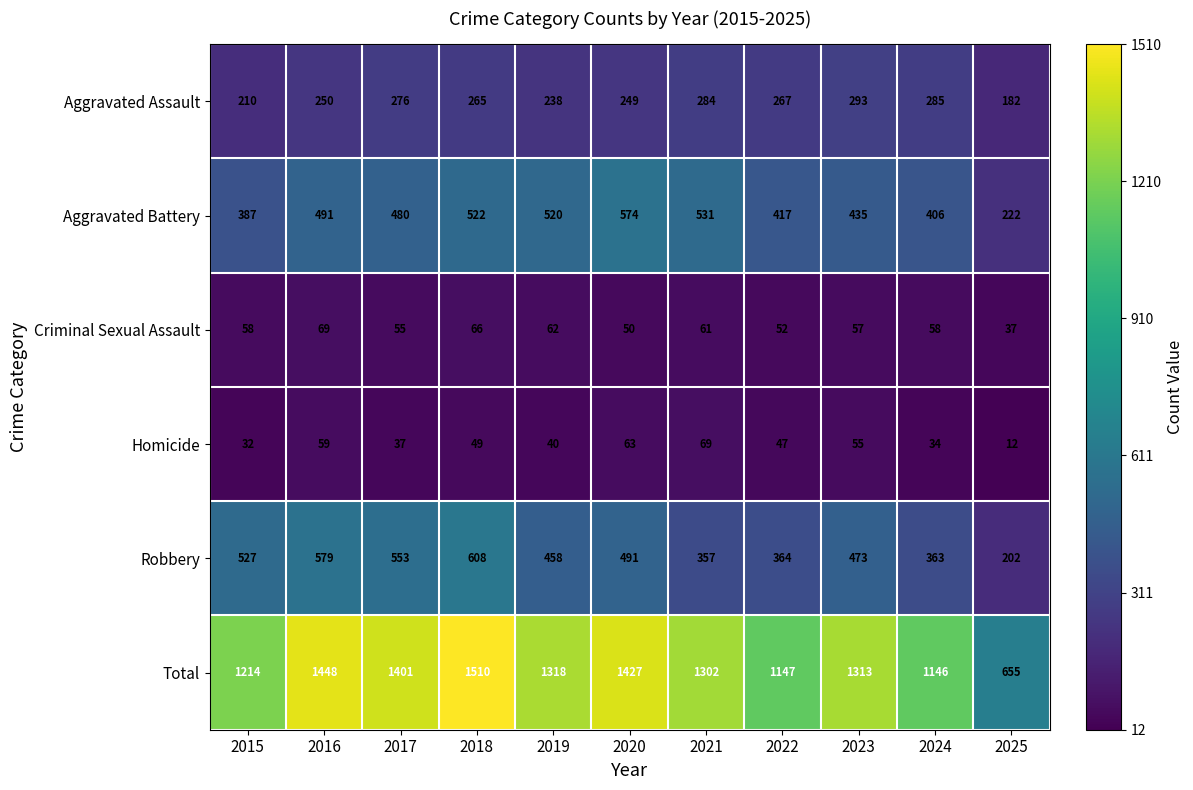

Is the value of Total at 2021 greater than the value of Aggravated Battery at 2019?

Yes